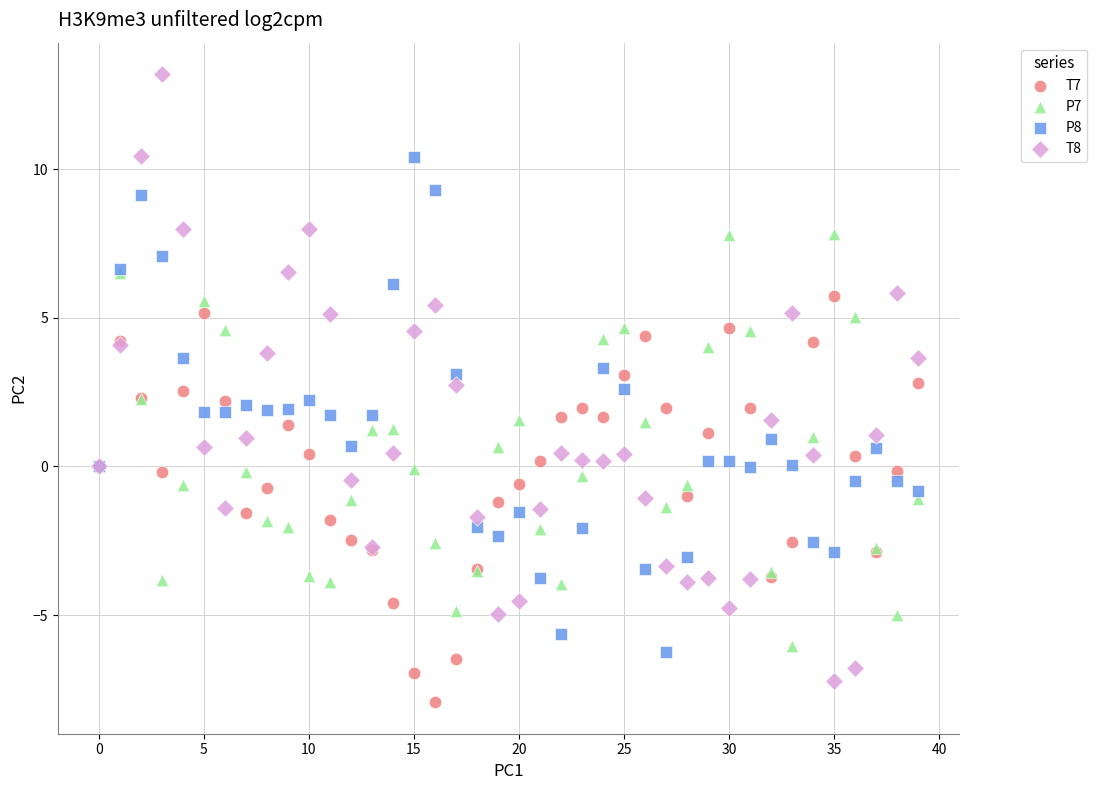

Which series reaches the maximum Y coordinate?

T8